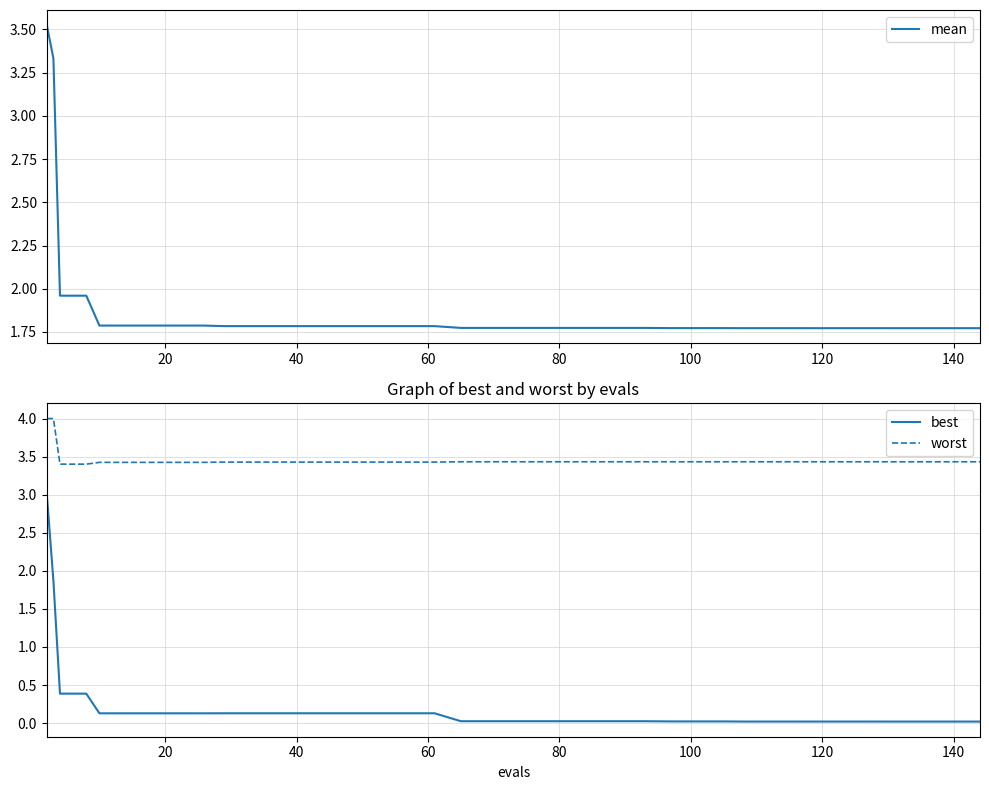

What is the maximum value for worst?

4.0